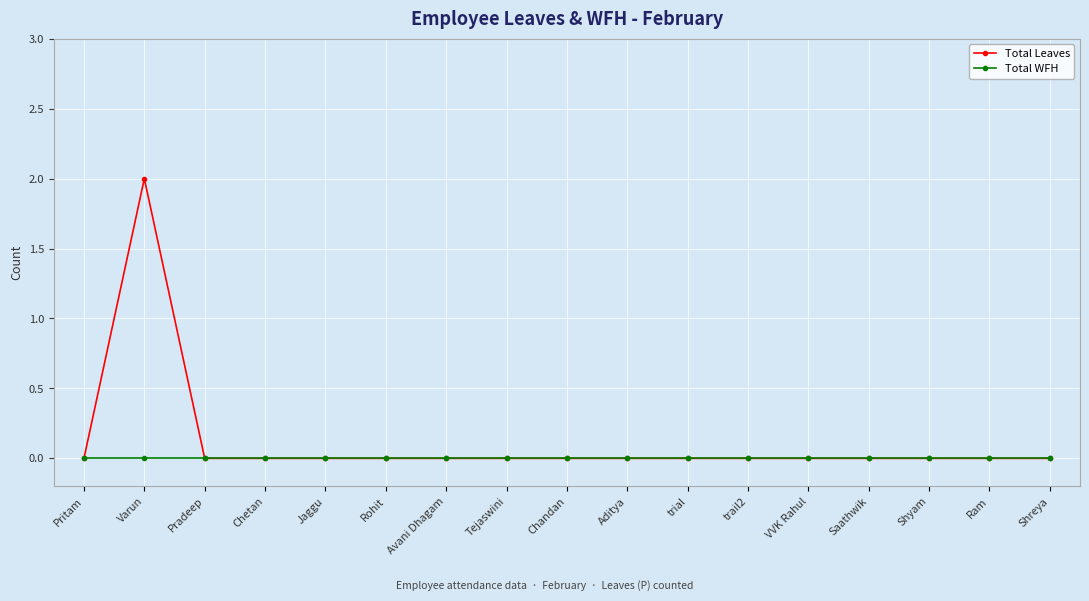

How many distinct data groups are displayed?

2